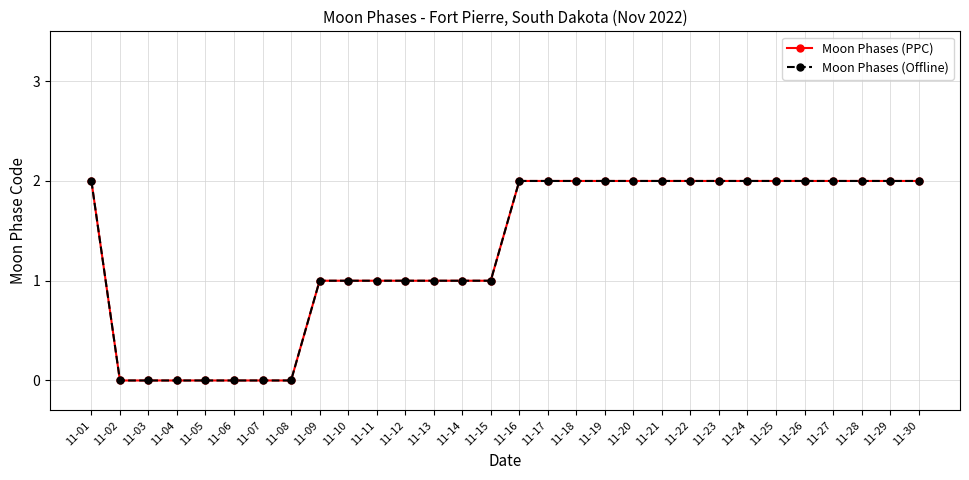

Is this an area chart (filled region under the line)?

No